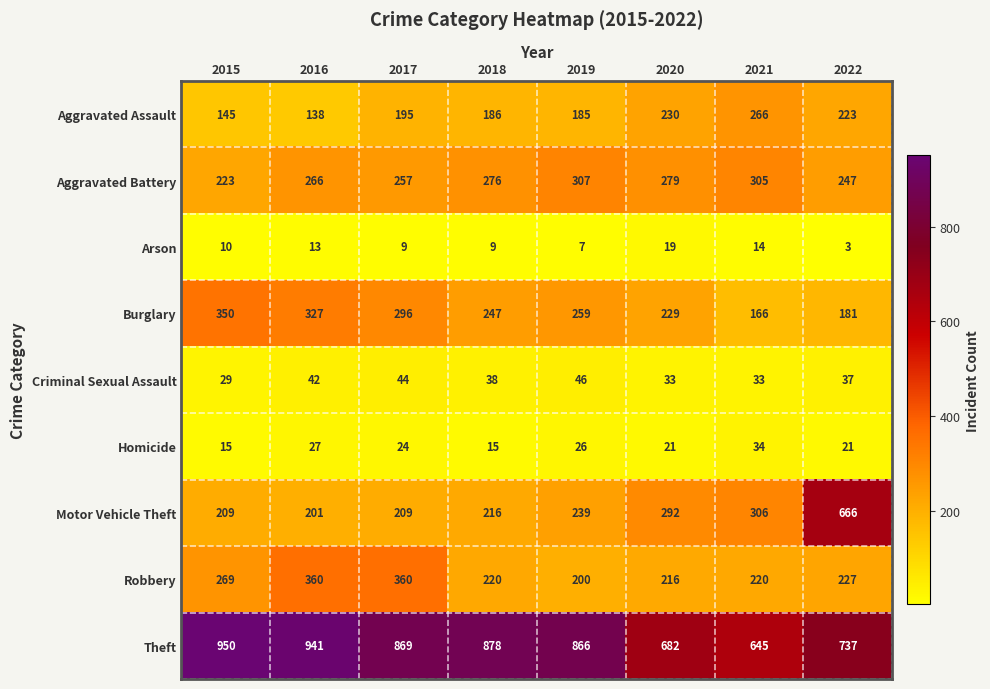

Rank the series by their maximum value, from highest to lowest.

Theft, Motor Vehicle Theft, Robbery, Burglary, Aggravated Battery, Aggravated Assault, Criminal Sexual Assault, Homicide, Arson